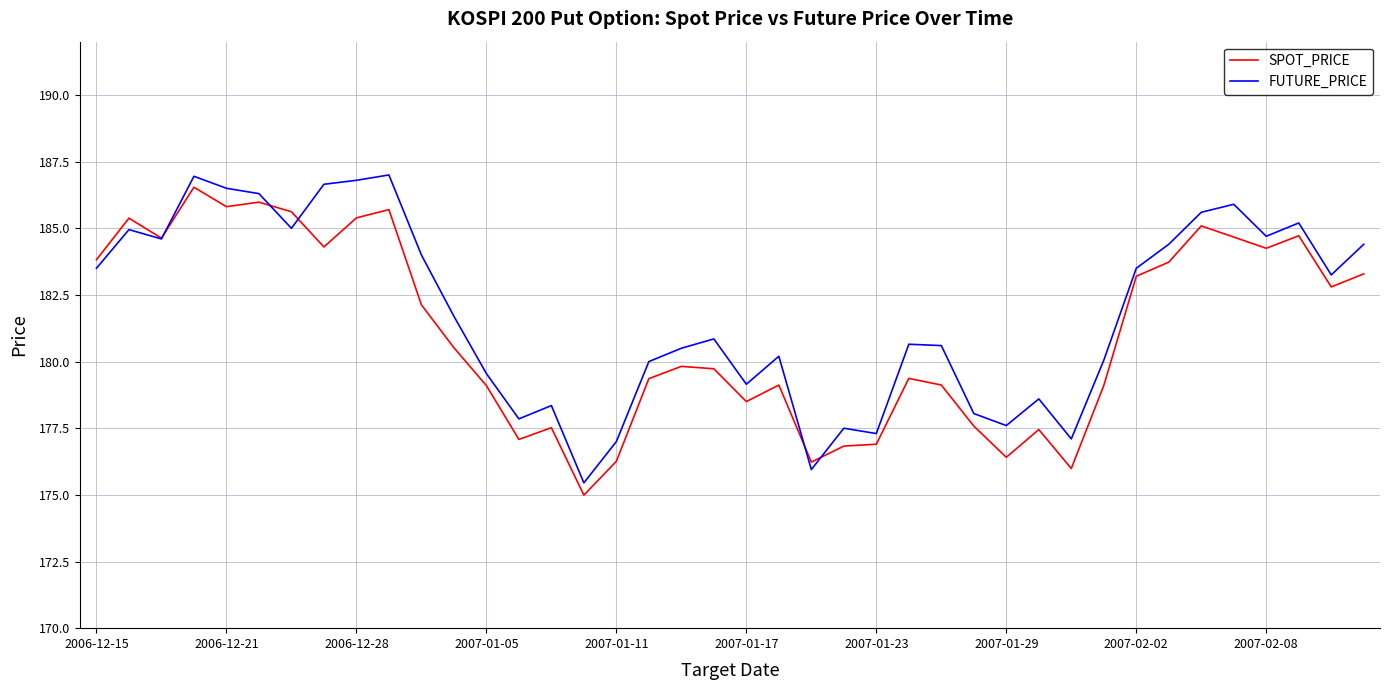

What is the highest value of the FUTURE_PRICE series?

187.0